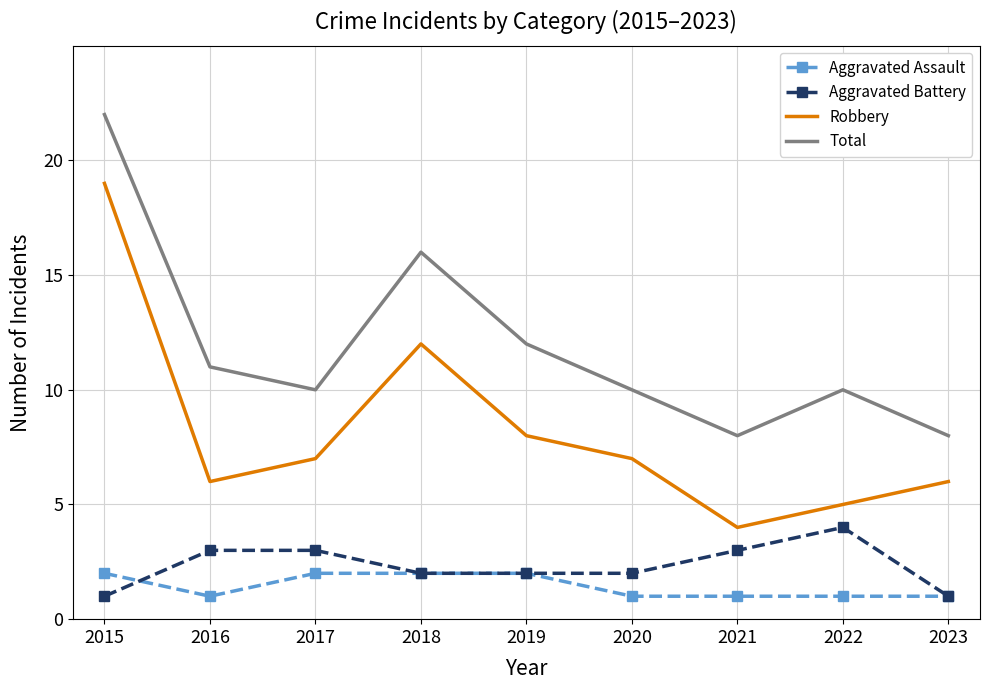

What is the lowest value of the Robbery series?

4